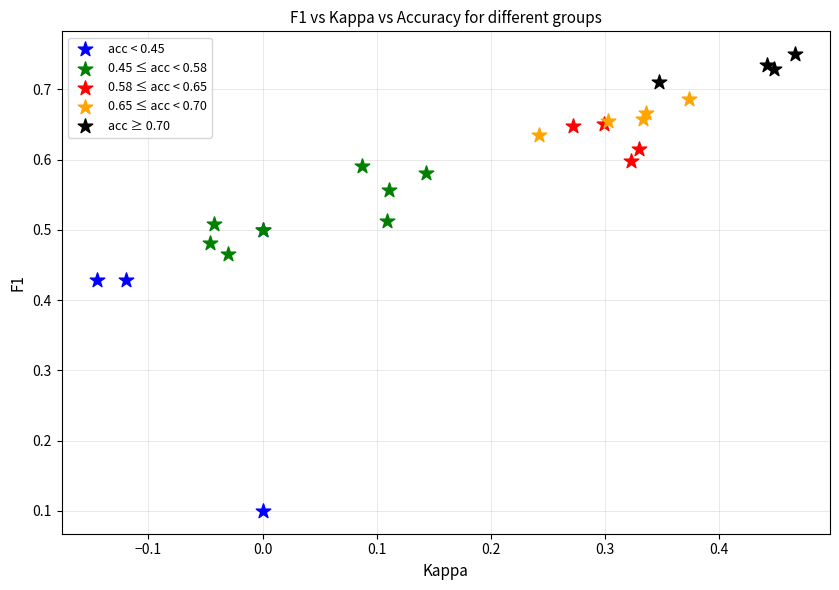

Which series contains the lowest Y value?

acc < 0.45